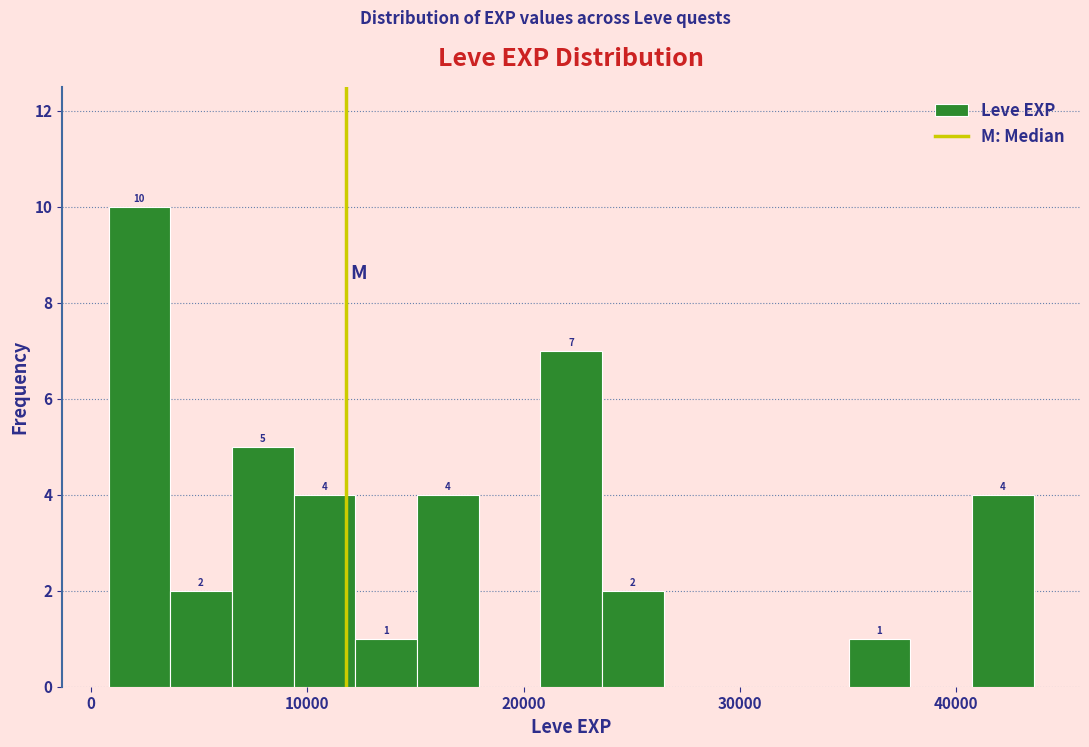

Read against the x-axis, roughly where is the centre of the tallest bar?

2000